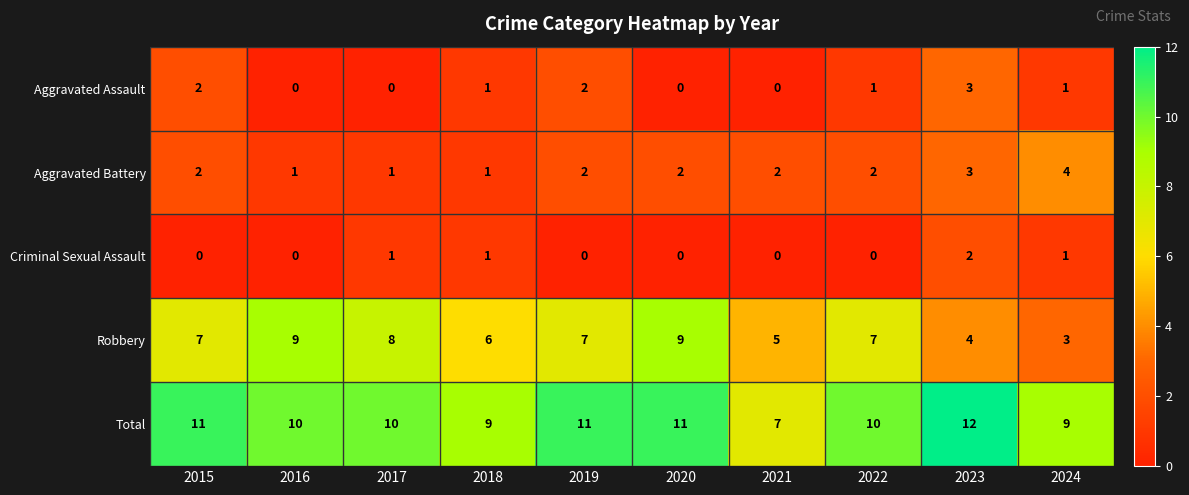

Which series has the widest spread of values?

Robbery